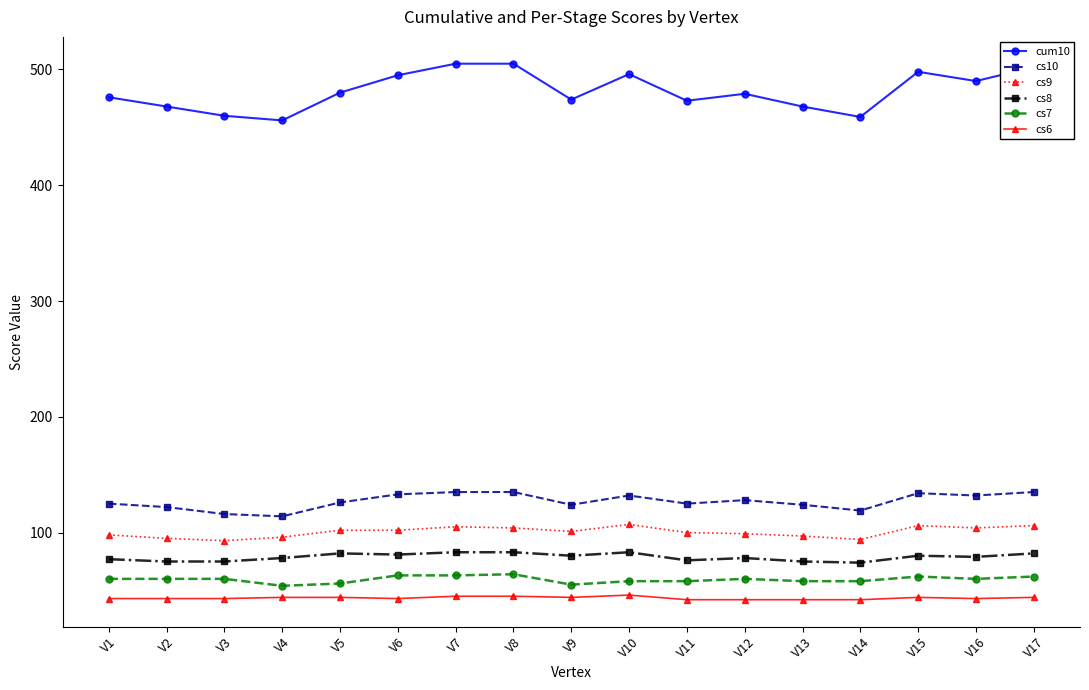

What is the value of the cs9 point at the 15th from the left?

106